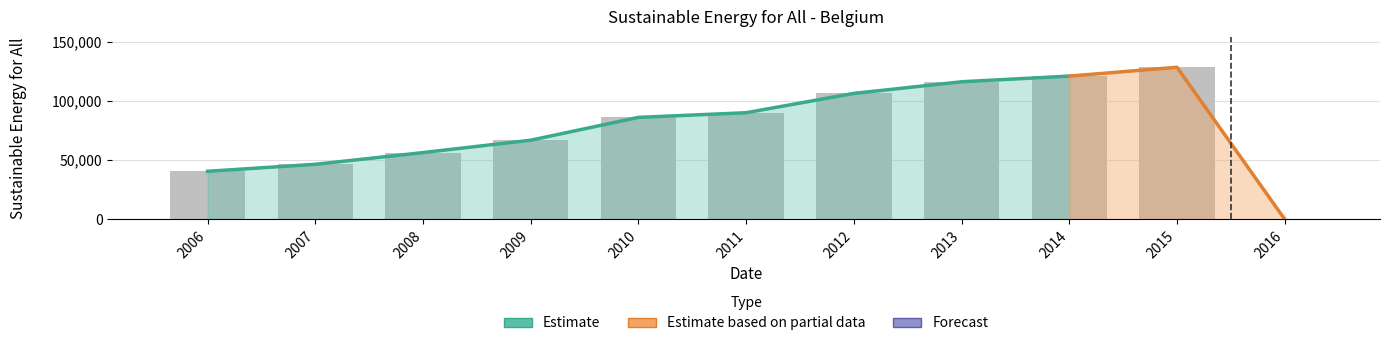

Count the number of categories in the chart.

11